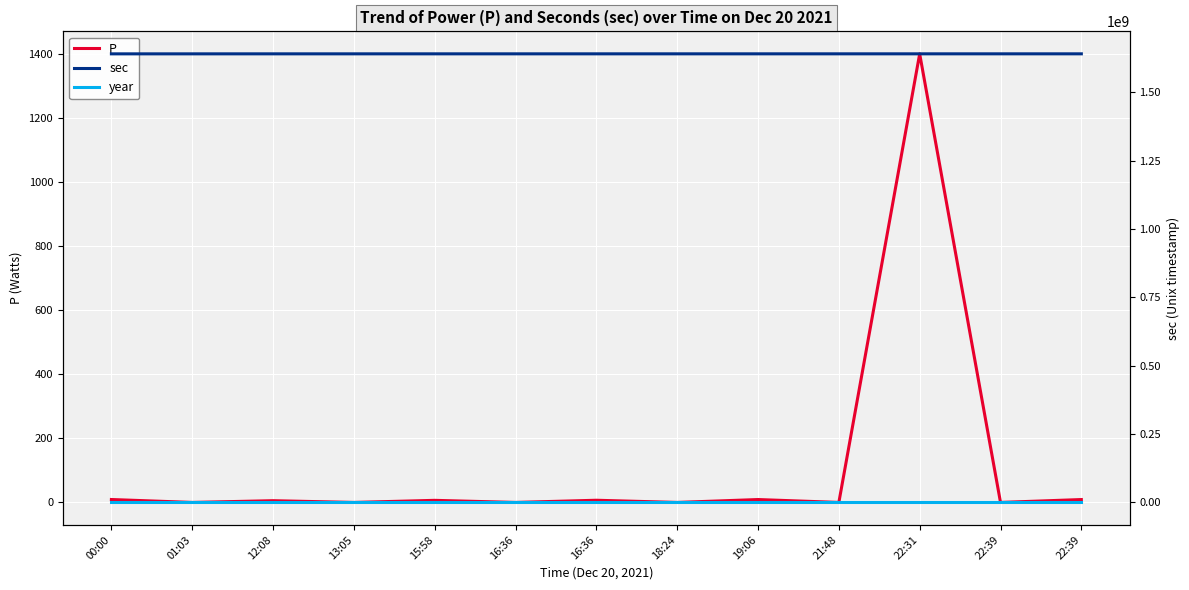

Reading right to left, list all the values displayed in this chart.

P: 22:39=9.0	22:39=0.0	22:31=1401.3	21:48=0.0	19:06=9.0	18:24=0.0	16:36=6.8	16:36=0.0	15:58=6.5	13:05=0.0	12:08=5.4	01:03=0.0	00:00=9.1
sec: 22:39=1640011164.0	22:39=1640011158.0	22:31=1640010704.0	21:48=1640008138.0	19:06=1639998398.0	18:24=1639995848.0	16:36=1639989407.0	16:36=1639989401.0	15:58=1639987132.0	13:05=1639976715.0	12:08=1639973303.0	01:03=1639933434.0	00:00=1639929600.0
year: 22:39=2021.0	22:39=2021.0	22:31=2021.0	21:48=2021.0	19:06=2021.0	18:24=2021.0	16:36=2021.0	16:36=2021.0	15:58=2021.0	13:05=2021.0	12:08=2021.0	01:03=2021.0	00:00=2021.0